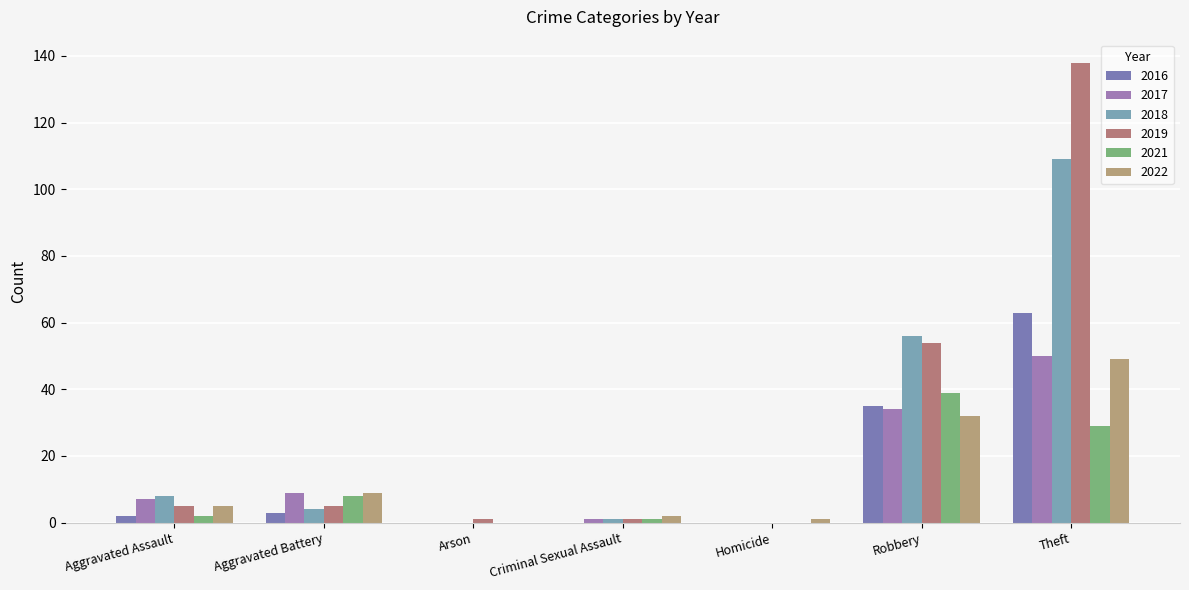

Which series has the largest total across all categories?

2019